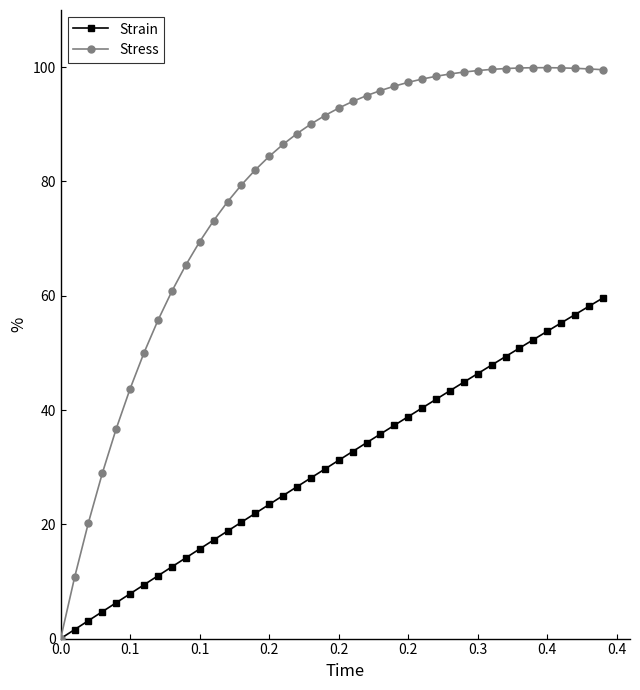

What is the value of the Strain point at the 8th from the left?

11.0